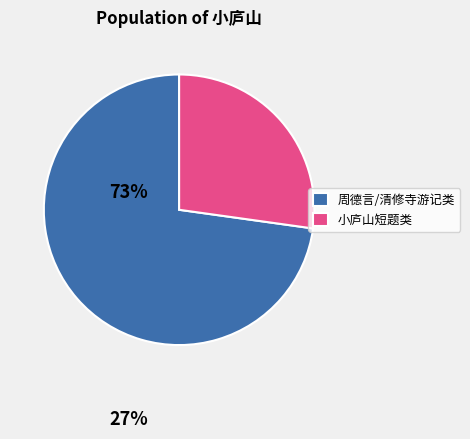

What is the largest slice in the pie chart?

周德言/清修寺游记类